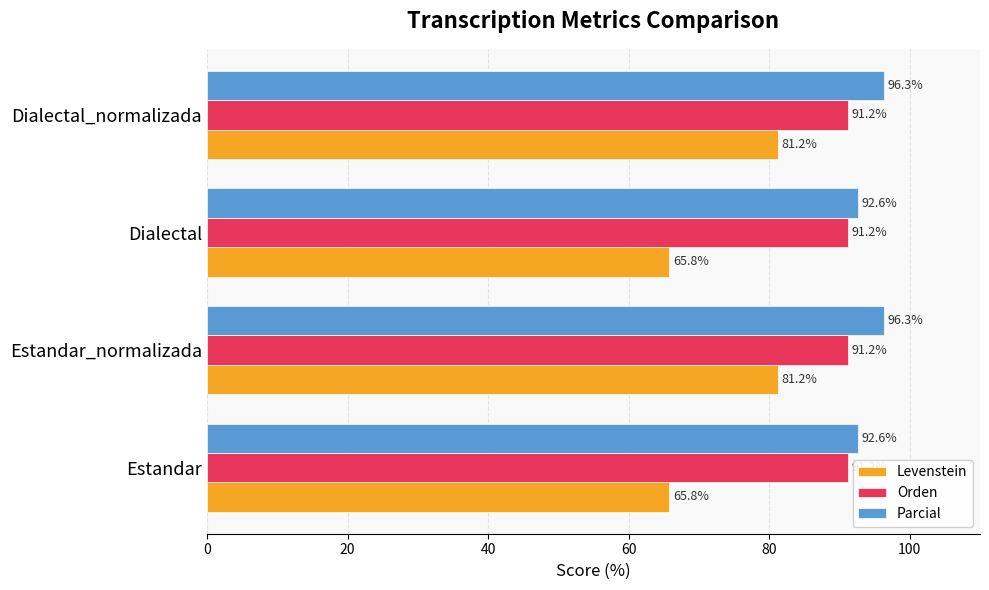

Count the number of data series in this chart.

3